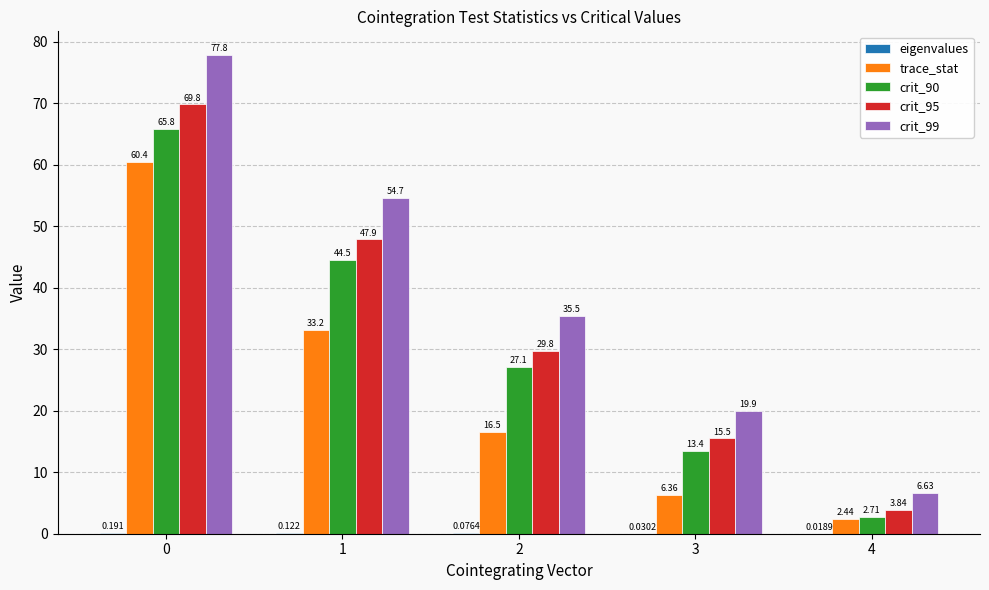

Between 2 and 3, which series saw the biggest shift?

crit_99